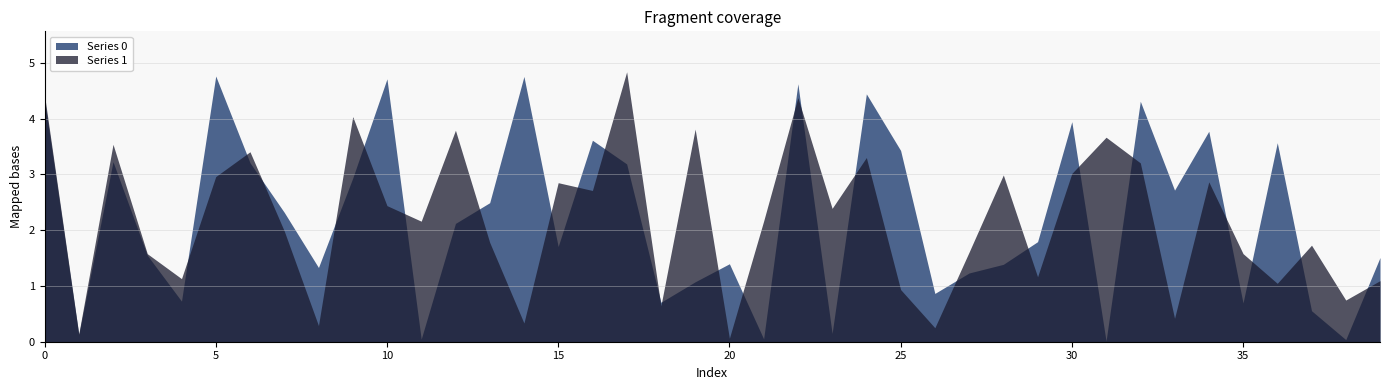

Reading left to right, extract all data points from this chart.

Series 0: 4.3	0.1	3.2	1.6	0.7	4.8	3.2	2.3	1.3	2.9	4.7	0.0	2.1	2.5	4.8	1.7	3.6	3.2	0.7	1.1	1.4	0.1	4.6	0.1	4.4	3.4	0.9	1.2	1.4	1.8	3.9	0.0	4.3	2.7	3.8	0.7	3.6	0.6	0.0	1.5
Series 1: 4.4	0.1	3.5	1.6	1.1	3.0	3.4	2.0	0.3	4.0	2.4	2.2	3.8	1.8	0.3	2.9	2.7	4.8	0.6	3.8	0.1	2.2	4.4	2.4	3.3	0.9	0.3	1.6	3.0	1.2	3.0	3.7	3.2	0.4	2.9	1.6	1.0	1.7	0.7	1.1